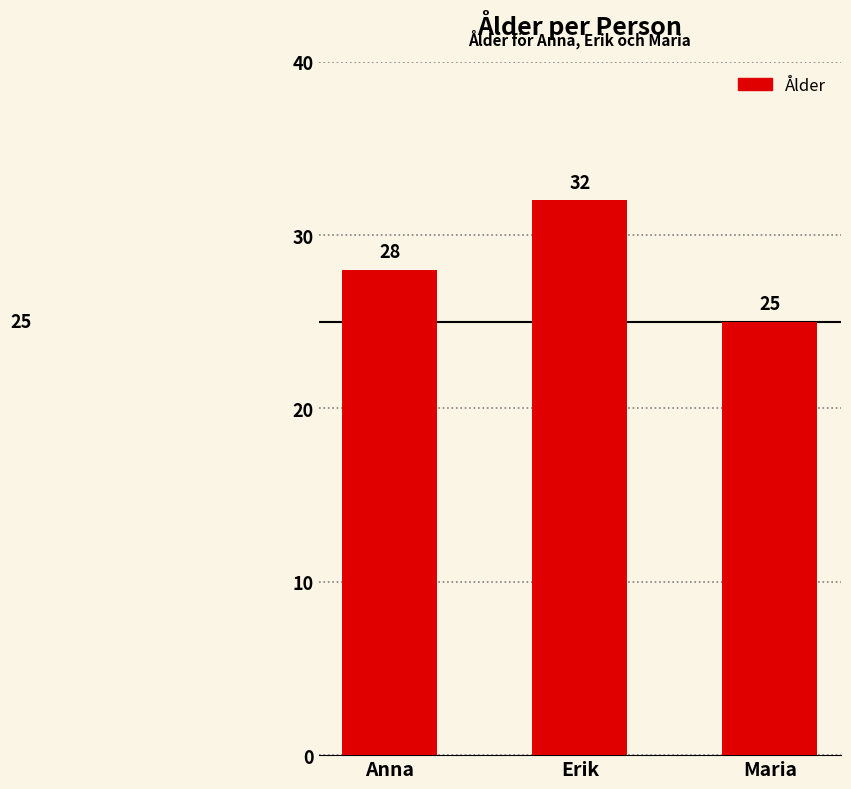

What is the value of the 2nd bar from the left?

32